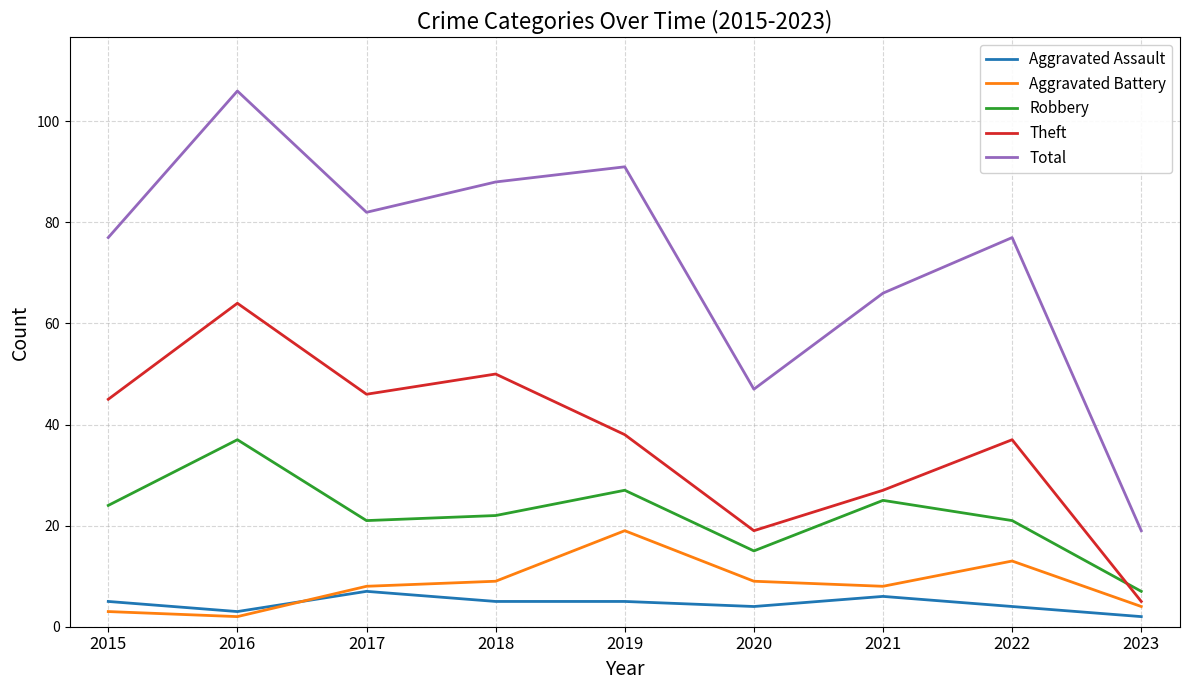

Reading left to right, list all the values displayed in this chart.

Aggravated Assault: 5	3	7	5	5	4	6	4	2
Aggravated Battery: 3	2	8	9	19	9	8	13	4
Robbery: 24	37	21	22	27	15	25	21	7
Theft: 45	64	46	50	38	19	27	37	5
Total: 77	106	82	88	91	47	66	77	19